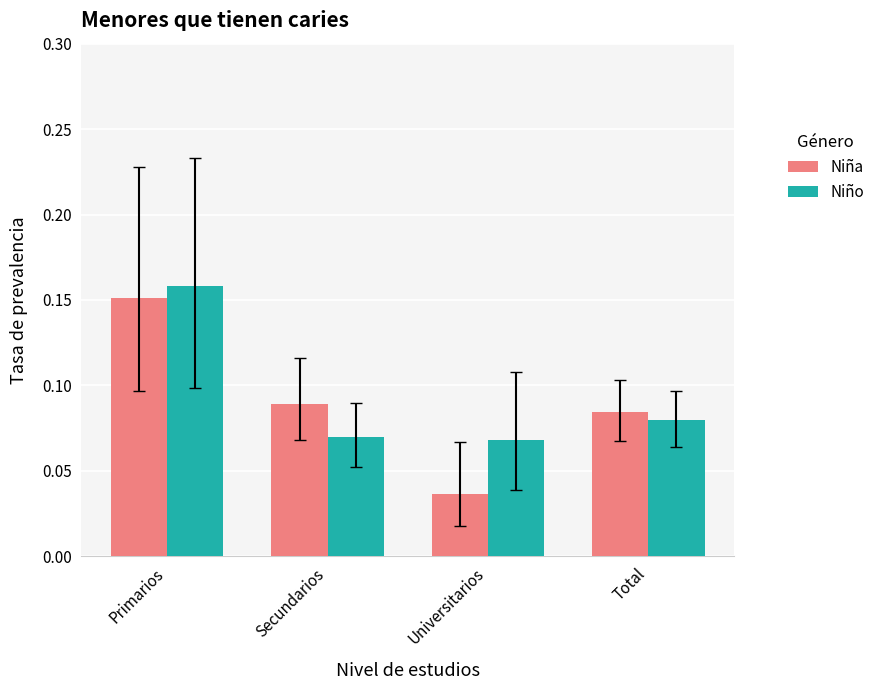

How many categories are shown in the chart?

4